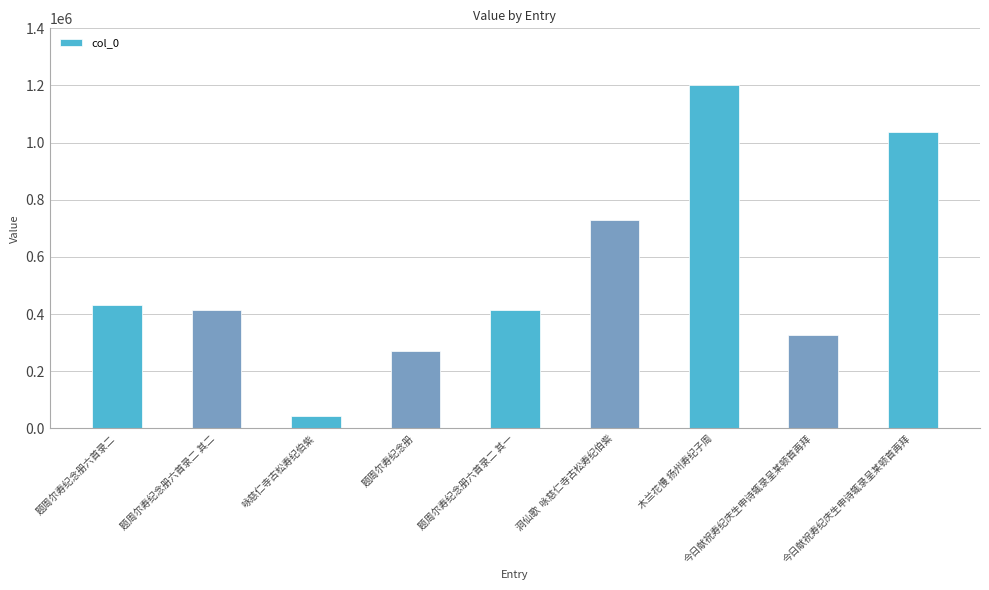

Are the bars horizontal?

No